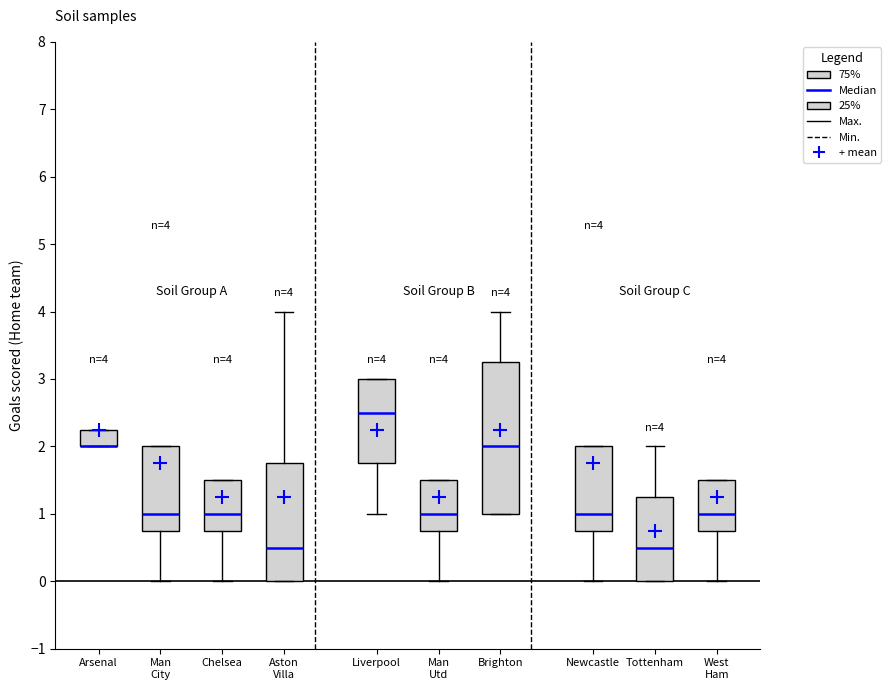

Which box is the tallest, from its lower edge to its upper edge?

Brighton